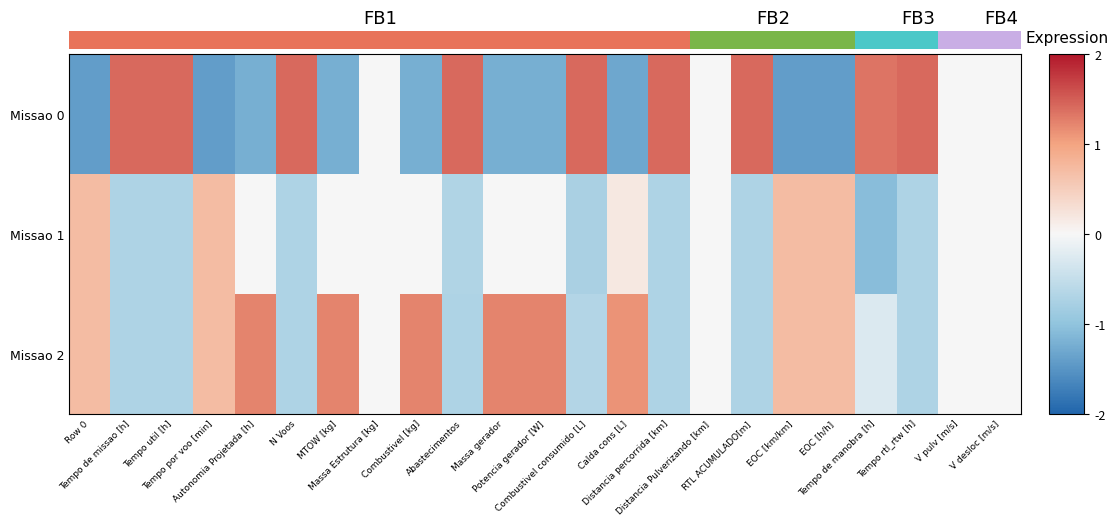

How many data points does each series have?

23